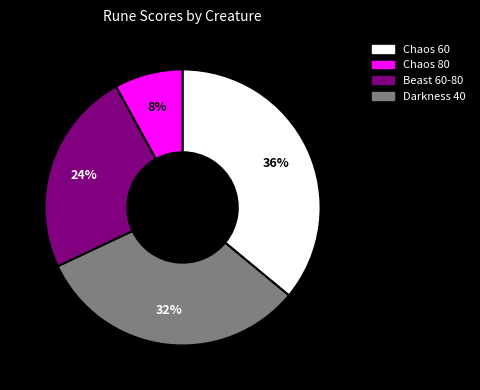

How many segments does this pie chart have?

4